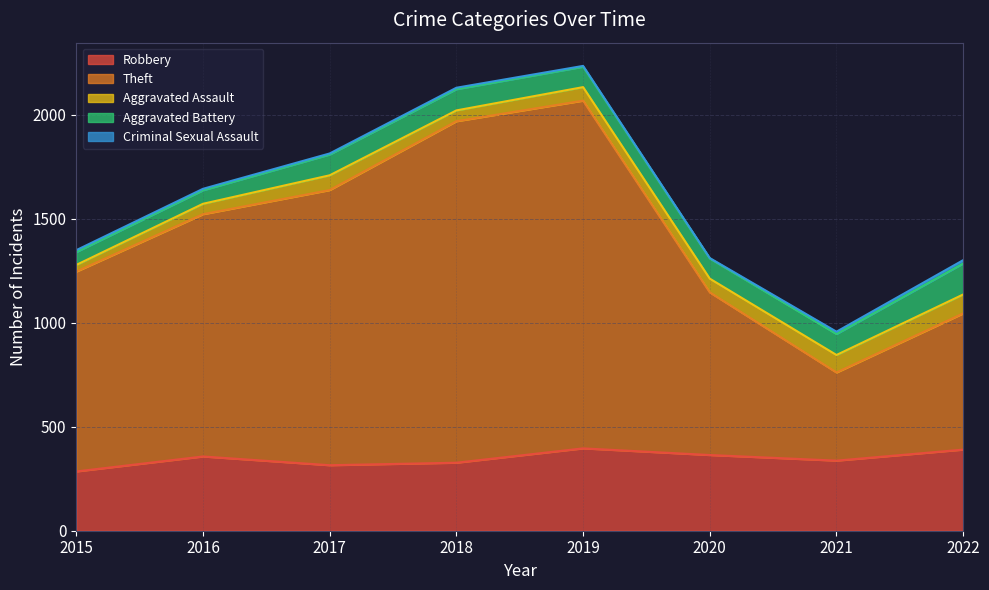

What is the minimum value for Criminal Sexual Assault?

2